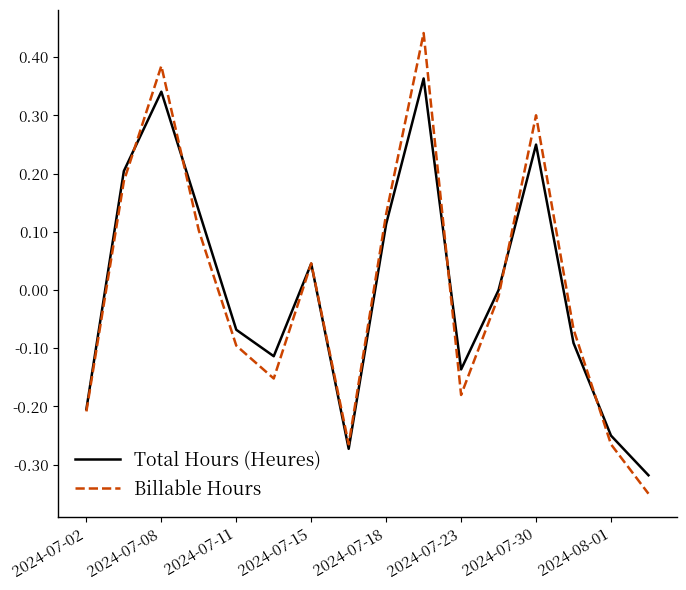

List the series in order of their peak value, lowest first.

Total Hours (Heures), Billable Hours